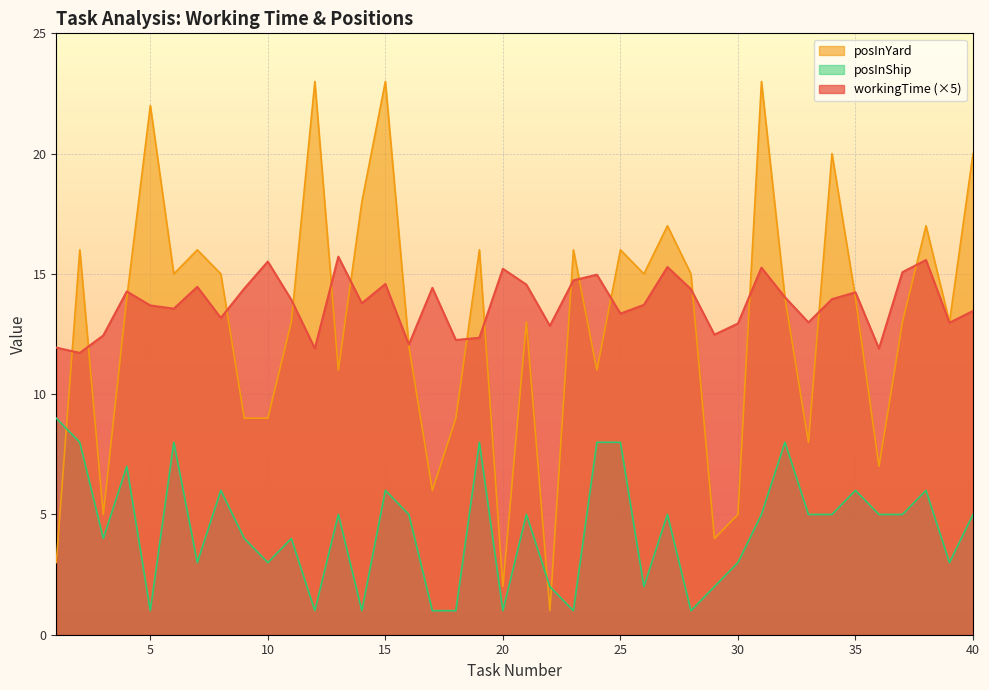

Reading right to left, transcribe all the data shown in this chart.

workingTime: 40=13.5	39=13.0	38=15.6	37=15.1	36=11.9	35=14.2	34=14.0	33=13.0	32=14.0	31=15.3	30=12.9	29=12.5	28=14.4	27=15.3	26=13.7	25=13.3	24=15.0	23=14.7	22=12.8	21=14.6	20=15.2	19=12.3	18=12.3	17=14.4	16=12.1	15=14.6	14=13.8	13=15.7	12=11.9	11=13.9	10=15.5	9=14.4	8=13.2	7=14.5	6=13.6	5=13.7	4=14.3	3=12.4	2=11.7	1=11.9
posInYard: 40=20.0	39=13.0	38=17.0	37=13.0	36=7.0	35=14.0	34=20.0	33=8.0	32=14.0	31=23.0	30=5.0	29=4.0	28=15.0	27=17.0	26=15.0	25=16.0	24=11.0	23=16.0	22=1.0	21=13.0	20=2.0	19=16.0	18=9.0	17=6.0	16=12.0	15=23.0	14=18.0	13=11.0	12=23.0	11=13.0	10=9.0	9=9.0	8=15.0	7=16.0	6=15.0	5=22.0	4=14.0	3=5.0	2=16.0	1=3.0
posInShip: 40=5.0	39=3.0	38=6.0	37=5.0	36=5.0	35=6.0	34=5.0	33=5.0	32=8.0	31=5.0	30=3.0	29=2.0	28=1.0	27=5.0	26=2.0	25=8.0	24=8.0	23=1.0	22=2.0	21=5.0	20=1.0	19=8.0	18=1.0	17=1.0	16=5.0	15=6.0	14=1.0	13=5.0	12=1.0	11=4.0	10=3.0	9=4.0	8=6.0	7=3.0	6=8.0	5=1.0	4=7.0	3=4.0	2=8.0	1=9.0